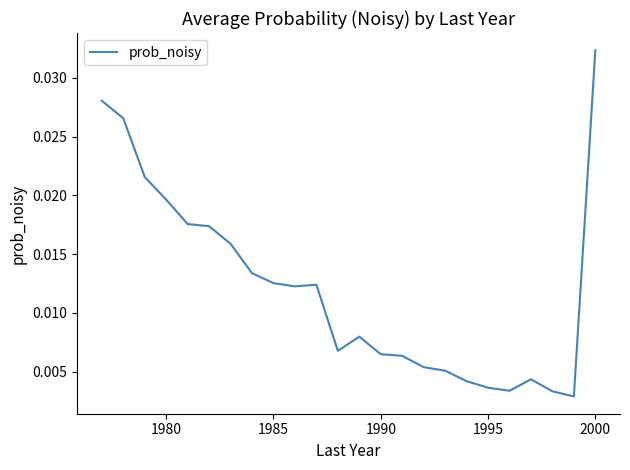

How many lines are shown in the chart?

1